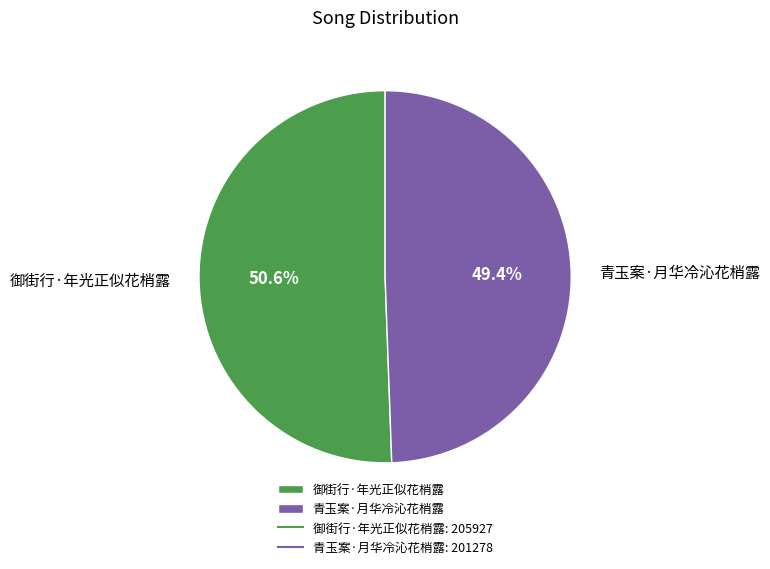

What is the ratio of the value at 青玉案·月华冷沁花梢露 to the value at 御街行·年光正似花梢露?

1.0